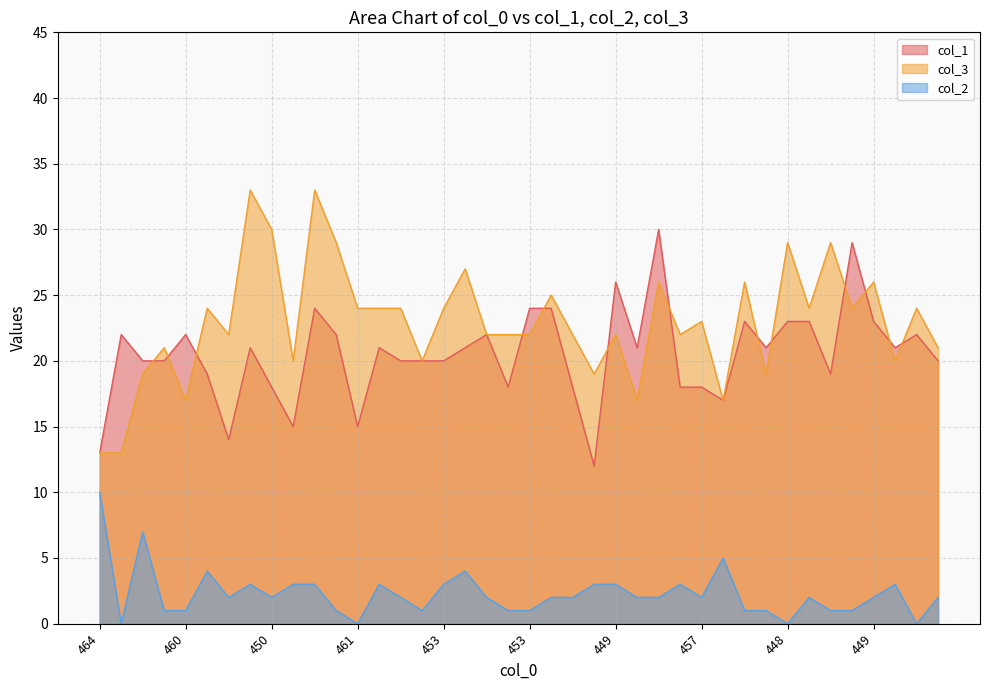

How many lines are shown in the chart?

3